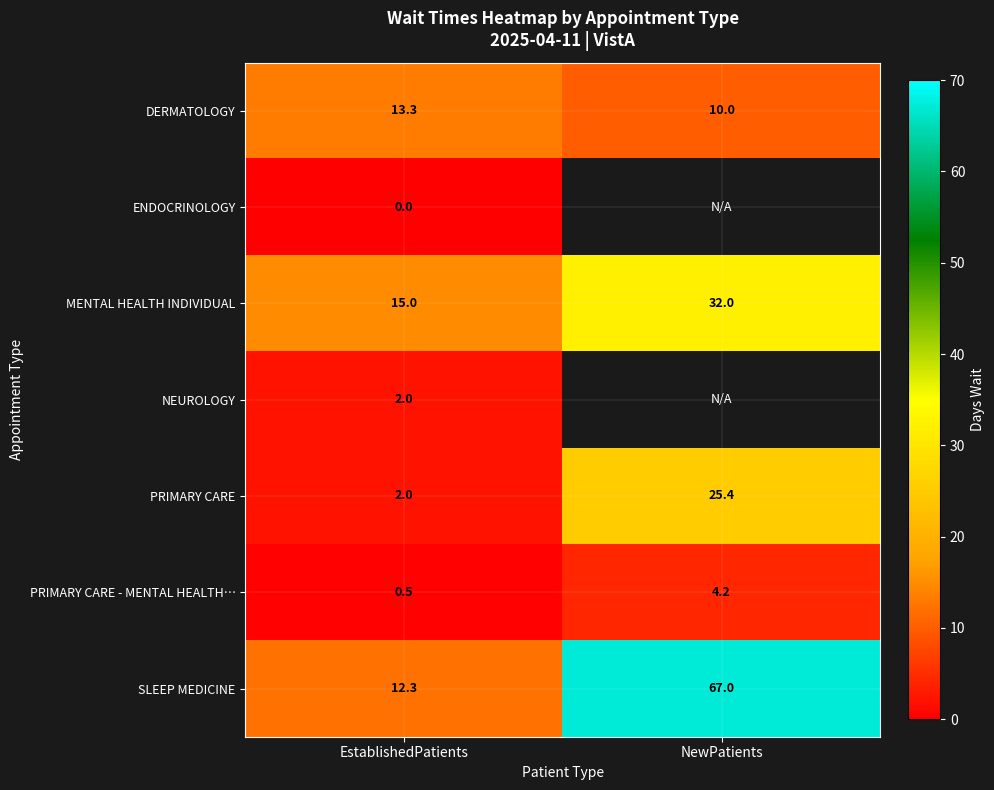

What is the sum of the PRIMARY CARE values at NewPatients and EstablishedPatients?

27.4